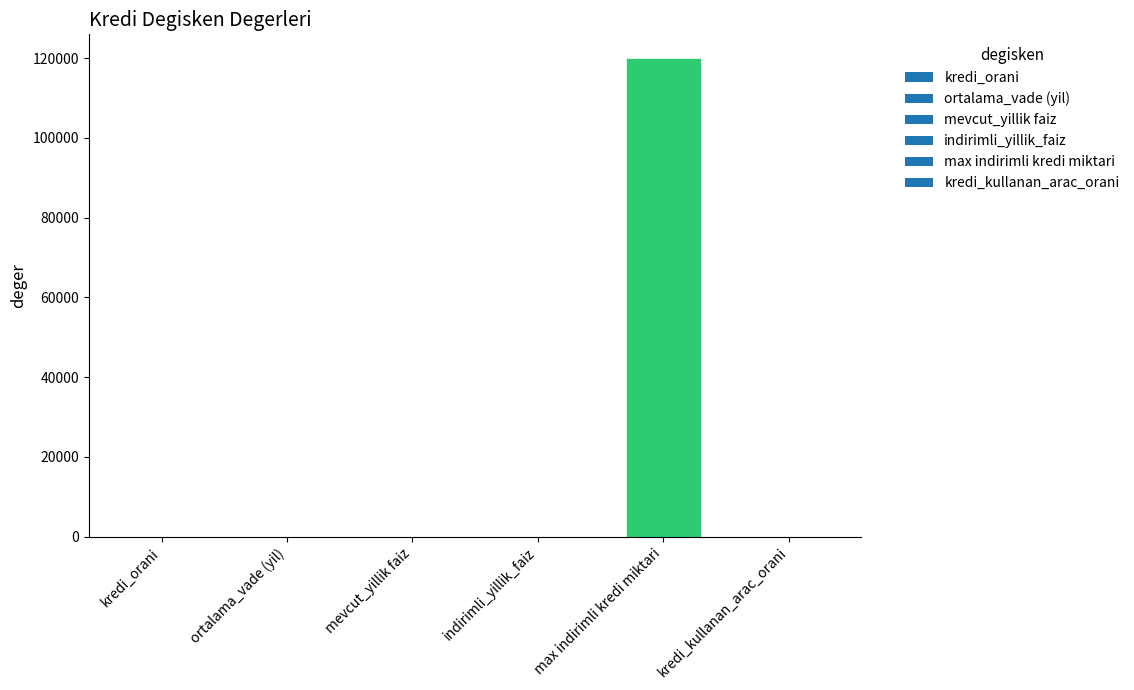

Which label corresponds to the largest value in the chart?

max indirimli kredi miktari